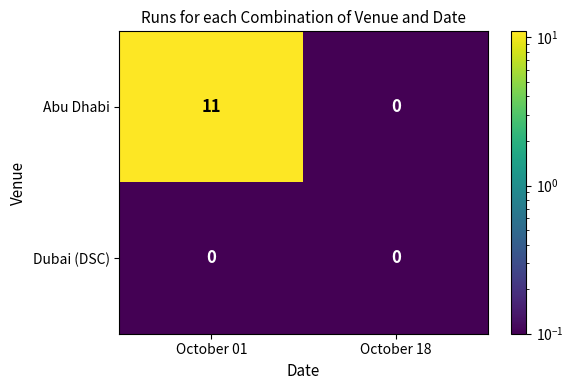

Which series has the largest total across all categories?

Abu Dhabi